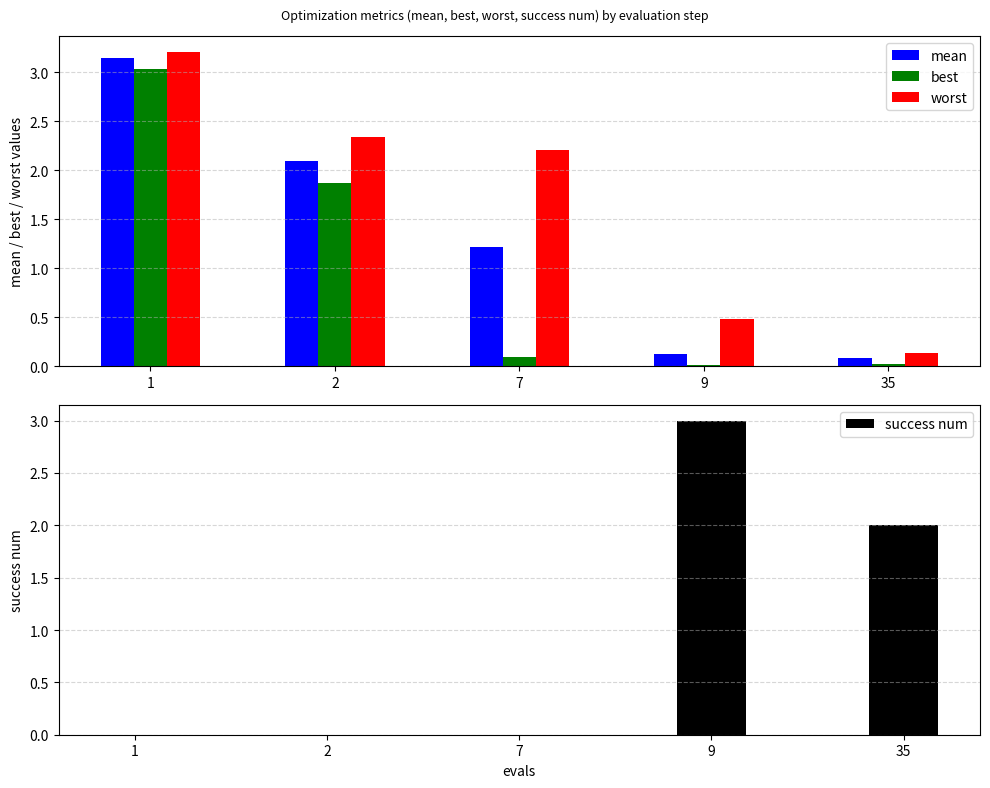

What is the spread (max minus min) of values at 7?

2.2